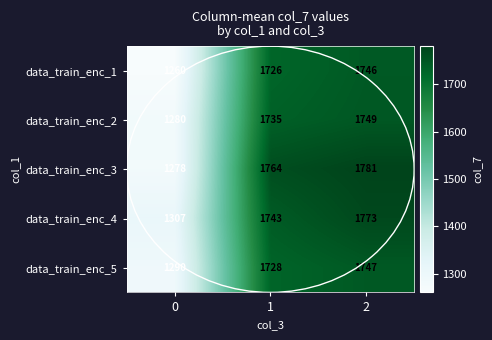

The data_train_enc_3 series shows 1278 at 0. True or false?

True